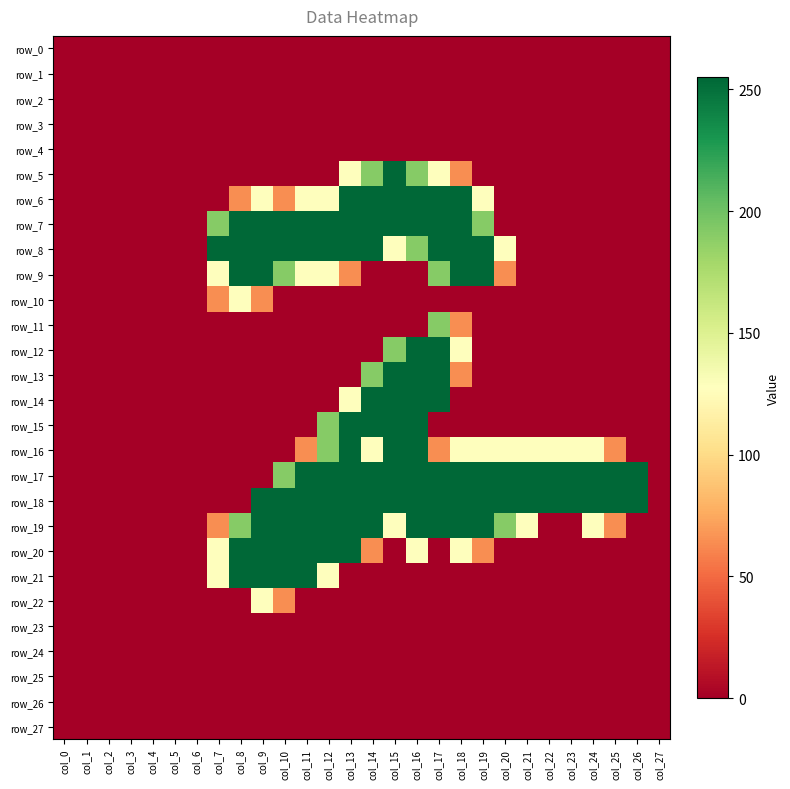

The row_2 series shows 0 at col_15. True or false?

True